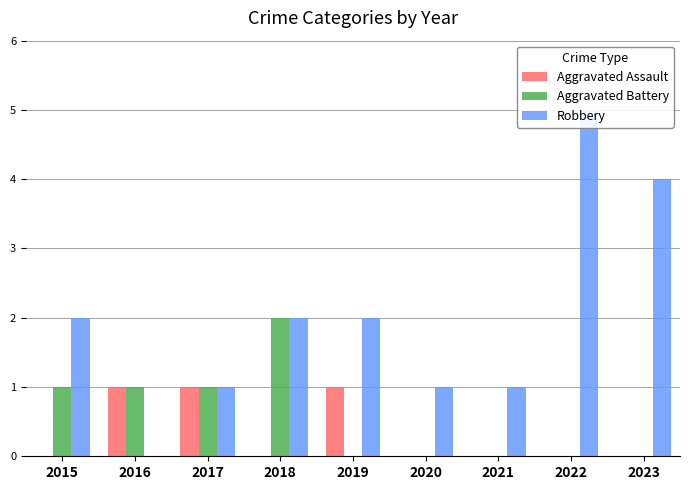

Between 2017 and 2021, which series saw the biggest shift?

Aggravated Assault